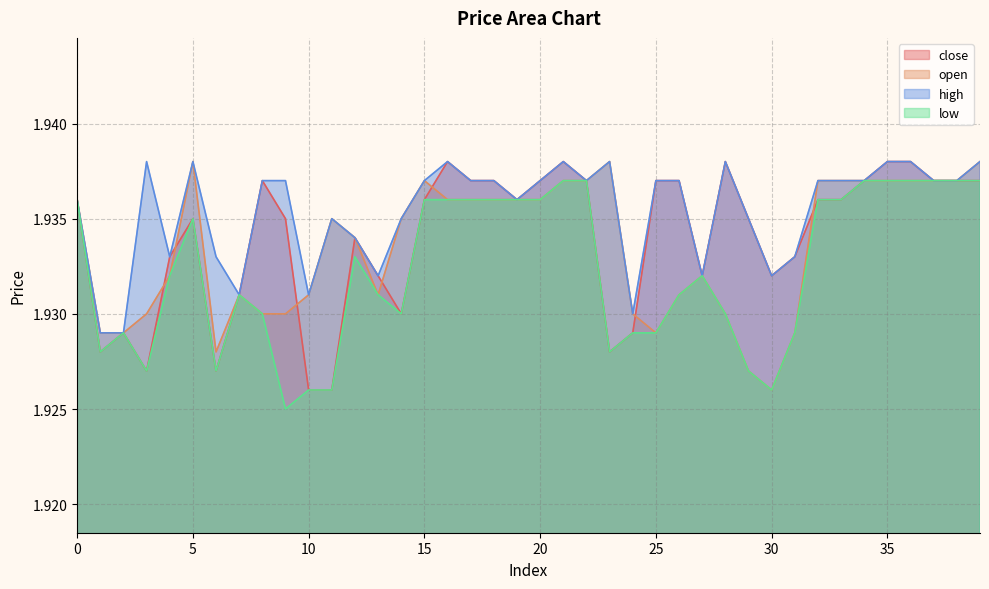

Between 37 and 26, which is larger?

37